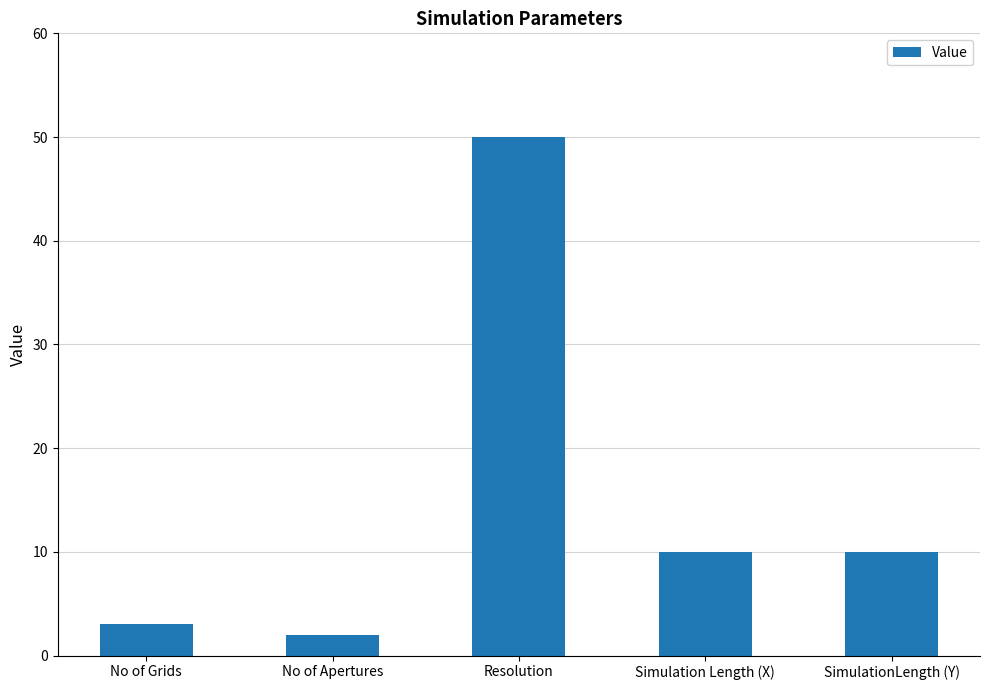

What is the average value?

15